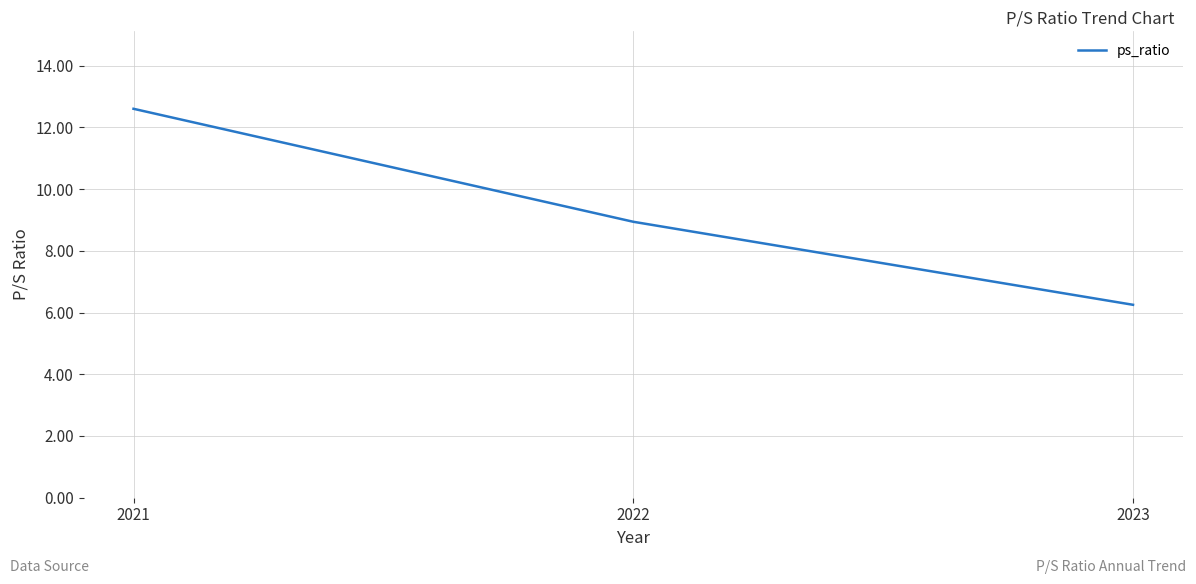

At which category does the chart reach its peak across all series?

2021